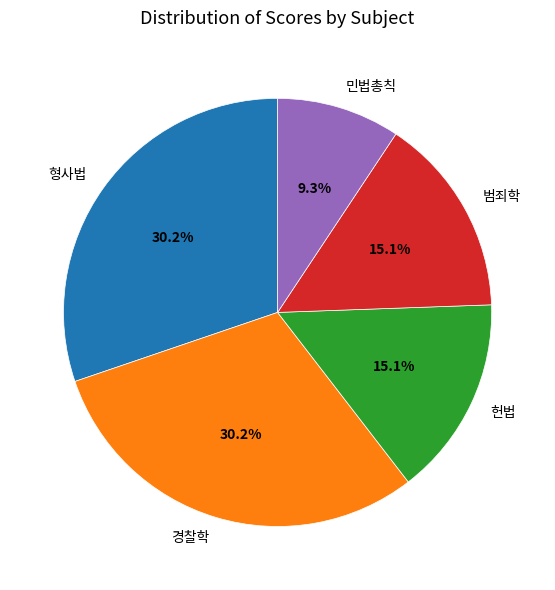

What percentage is the 형사법 slice, to the nearest percent?

30%